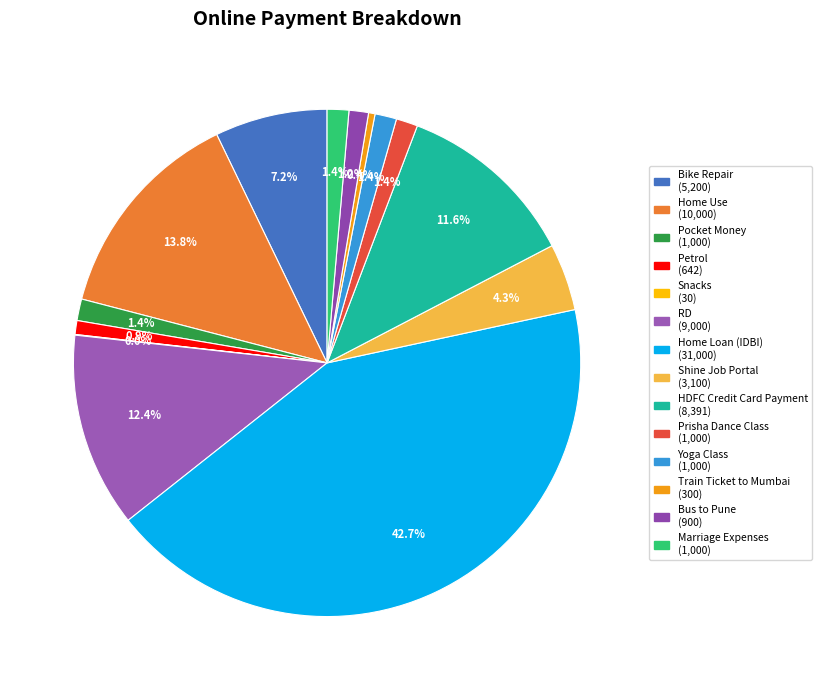

Rank the categories by value from highest to lowest.

Home Loan (IDBI), Home Use, RD, HDFC Credit Card Payment, Bike Repair, Shine Job Portal, Pocket Money, Prisha Dance Class, Yoga Class, Marriage Expenses, Bus to Pune, Petrol, Train Ticket to Mumbai, Snacks